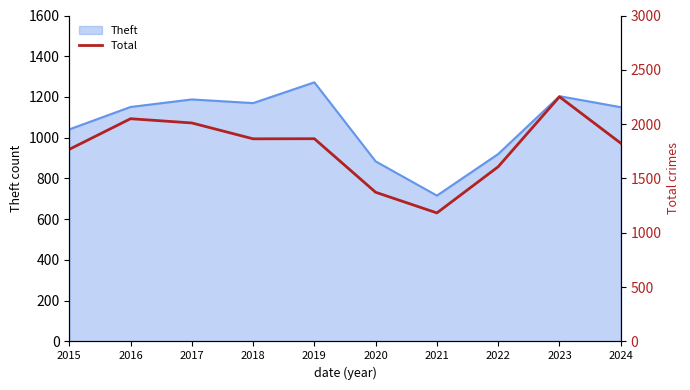

Where is the data nearest to the value 1717?

2015